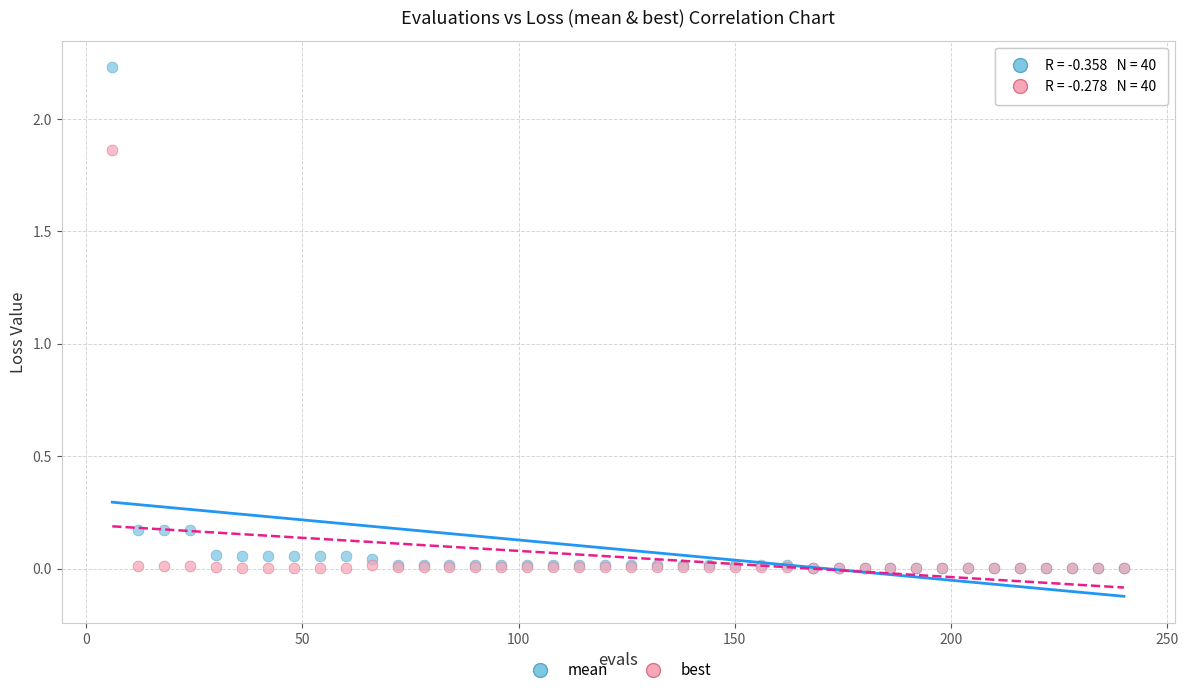

Which series has the largest Y range (max minus min)?

mean